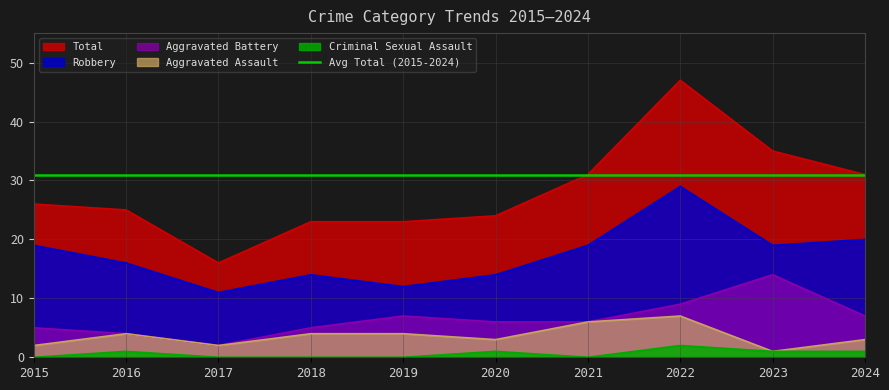

At which label is Aggravated Battery closest to 8?

2019